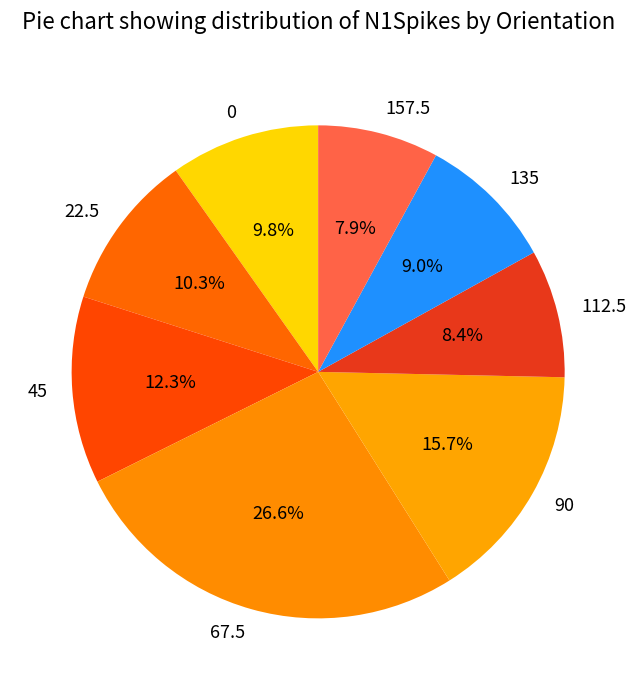

Is it true that 67.5 is 27% of the pie?

True